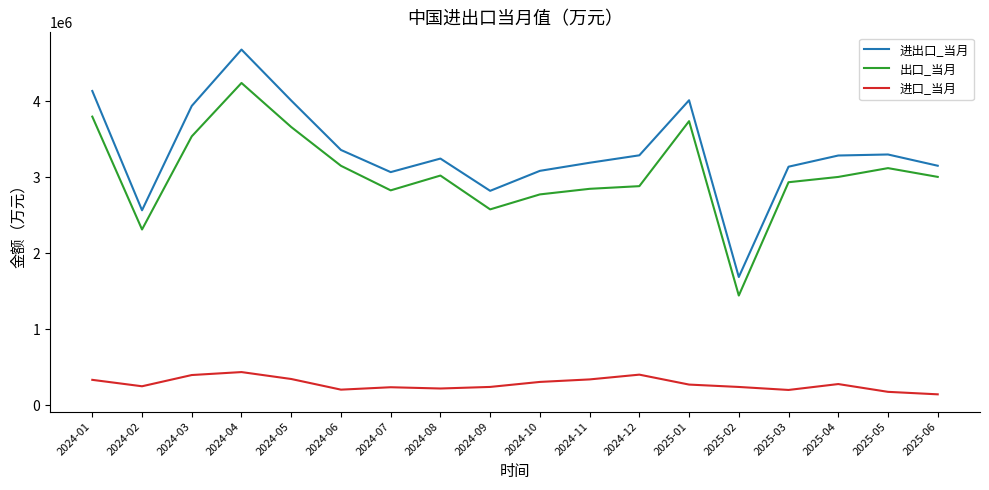

What is the sum of all 出口_当月 values?

54864449.7